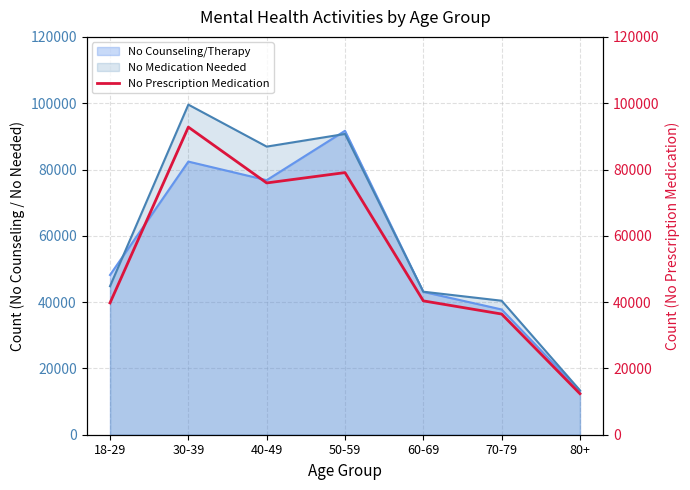

How many points are lower than both their immediate neighbors (excluding endpoints)?

1